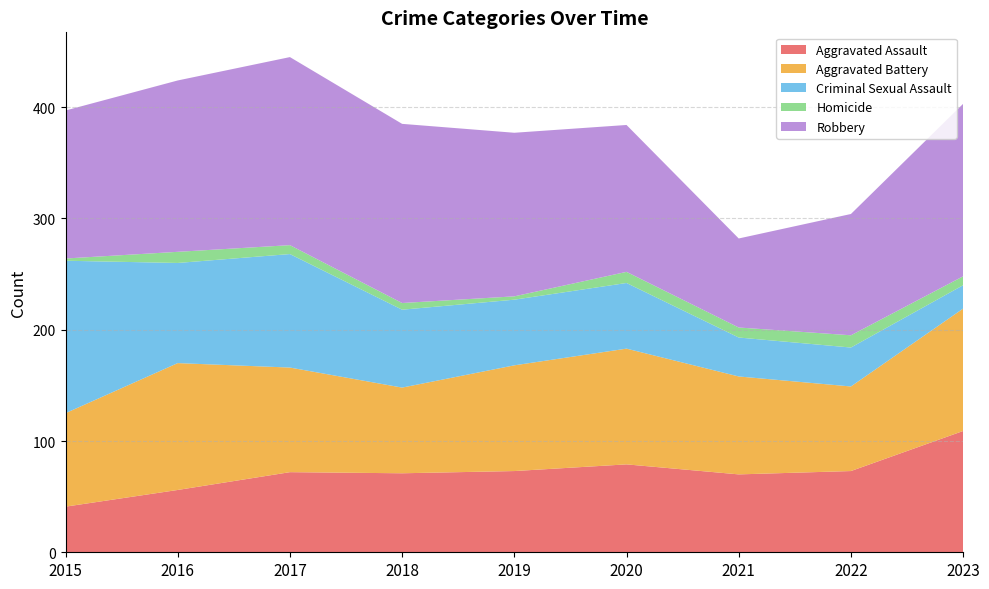

Reading left to right, list all the values displayed in this chart.

Aggravated Assault: 41	56	72	71	73	79	70	73	109
Aggravated Battery: 84	114	94	77	95	104	88	76	110
Criminal Sexual Assault: 137	90	102	70	59	59	35	35	21
Homicide: 2	10	8	6	3	10	9	11	8
Robbery: 133	154	169	161	147	132	80	109	155